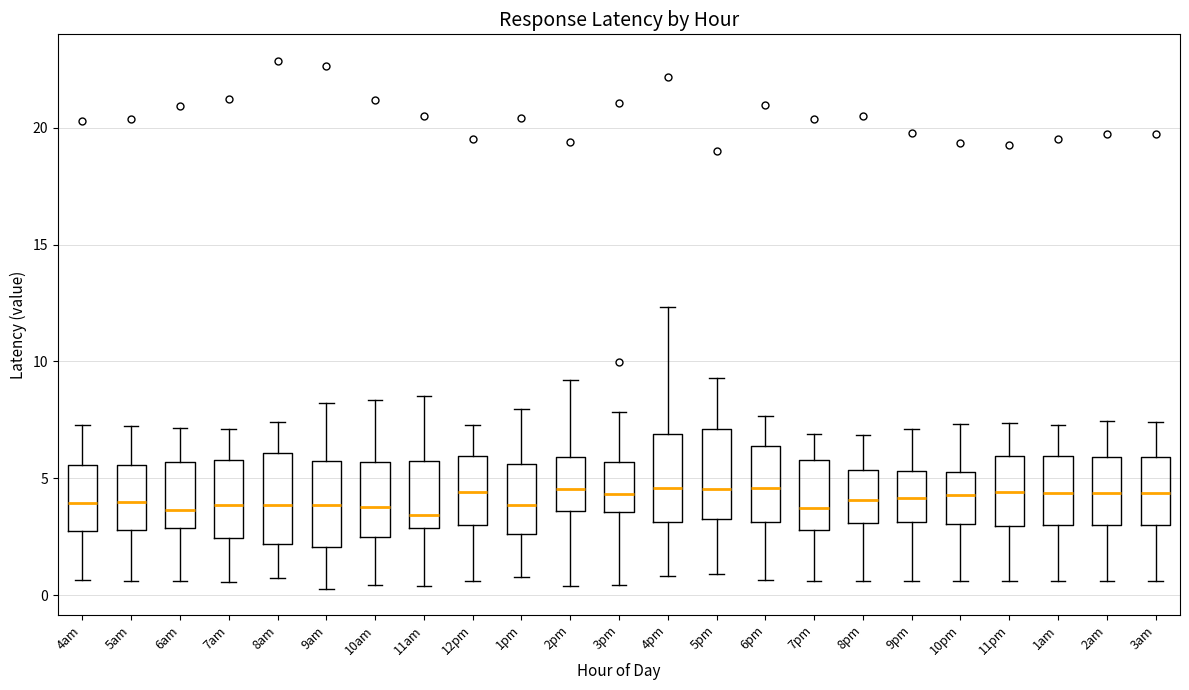

Reading left to right, transcribe this box plot: for each box, give where its median line is, the range the box spans, and where its two whiskers end, as read against the y-axis. The values are not printed on the chart, so give them approximately, as read against the axis.

4am: median 4.0, box 2.5 to 5.5, whiskers 0.5 to 7.5
5am: median 4.0, box 3.0 to 5.5, whiskers 0.5 to 7.0
6am: median 3.5, box 3.0 to 5.5, whiskers 0.5 to 7.0
7am: median 4.0, box 2.5 to 6.0, whiskers 0.5 to 7.0
8am: median 4.0, box 2.0 to 6.0, whiskers 0.5 to 7.5
9am: median 4.0, box 2.0 to 5.5, whiskers 0.5 to 8.0
10am: median 4.0, box 2.5 to 5.5, whiskers 0.5 to 8.5
11am: median 3.5, box 3.0 to 5.5, whiskers 0.5 to 8.5
12pm: median 4.5, box 3.0 to 6.0, whiskers 0.5 to 7.5
1pm: median 4.0, box 2.5 to 5.5, whiskers 1.0 to 8.0
2pm: median 4.5, box 3.5 to 6.0, whiskers 0.5 to 9.0
3pm: median 4.5, box 3.5 to 5.5, whiskers 0.5 to 8.0
4pm: median 4.5, box 3.0 to 7.0, whiskers 1.0 to 12.5
5pm: median 4.5, box 3.0 to 7.0, whiskers 1.0 to 9.5
6pm: median 4.5, box 3.0 to 6.5, whiskers 0.5 to 7.5
7pm: median 3.5, box 3.0 to 6.0, whiskers 0.5 to 7.0
8pm: median 4.0, box 3.0 to 5.5, whiskers 0.5 to 7.0
9pm: median 4.0, box 3.0 to 5.5, whiskers 0.5 to 7.0
10pm: median 4.5, box 3.0 to 5.5, whiskers 0.5 to 7.5
11pm: median 4.5, box 3.0 to 6.0, whiskers 0.5 to 7.5
1am: median 4.5, box 3.0 to 6.0, whiskers 0.5 to 7.5
2am: median 4.5, box 3.0 to 6.0, whiskers 0.5 to 7.5
3am: median 4.5, box 3.0 to 6.0, whiskers 0.5 to 7.5